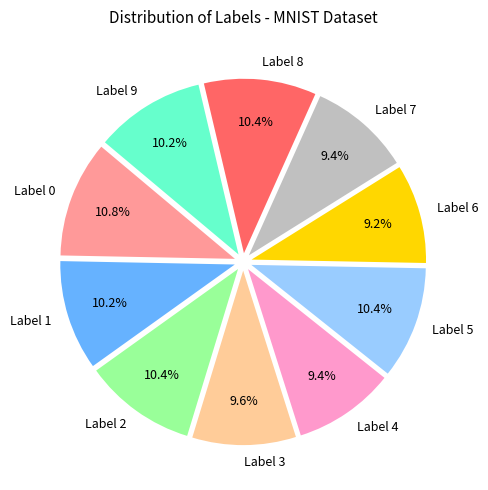

Does Label 0 represent more than half of the total?

No